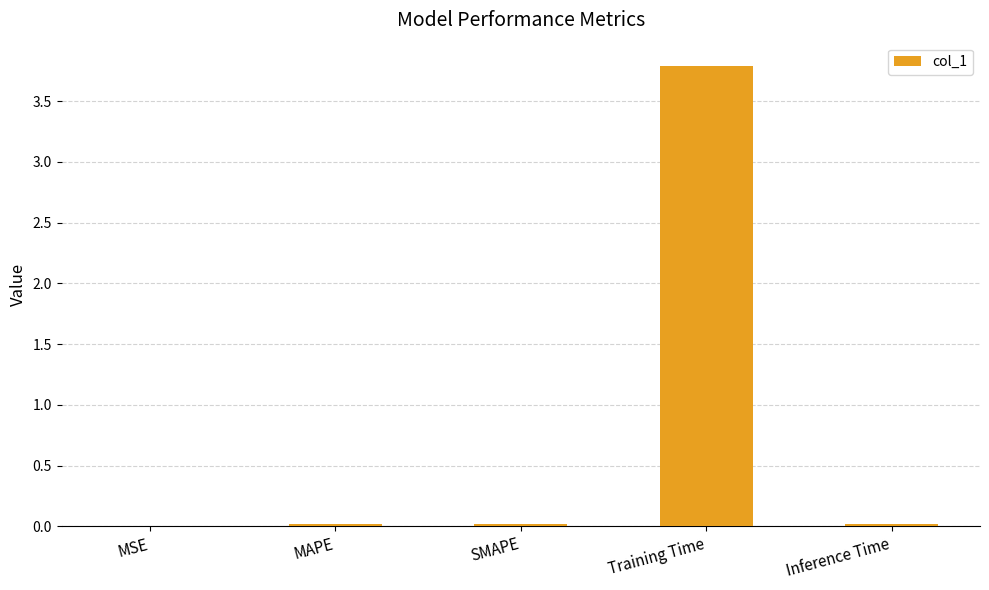

What is the maximum value shown in the chart?

3.8